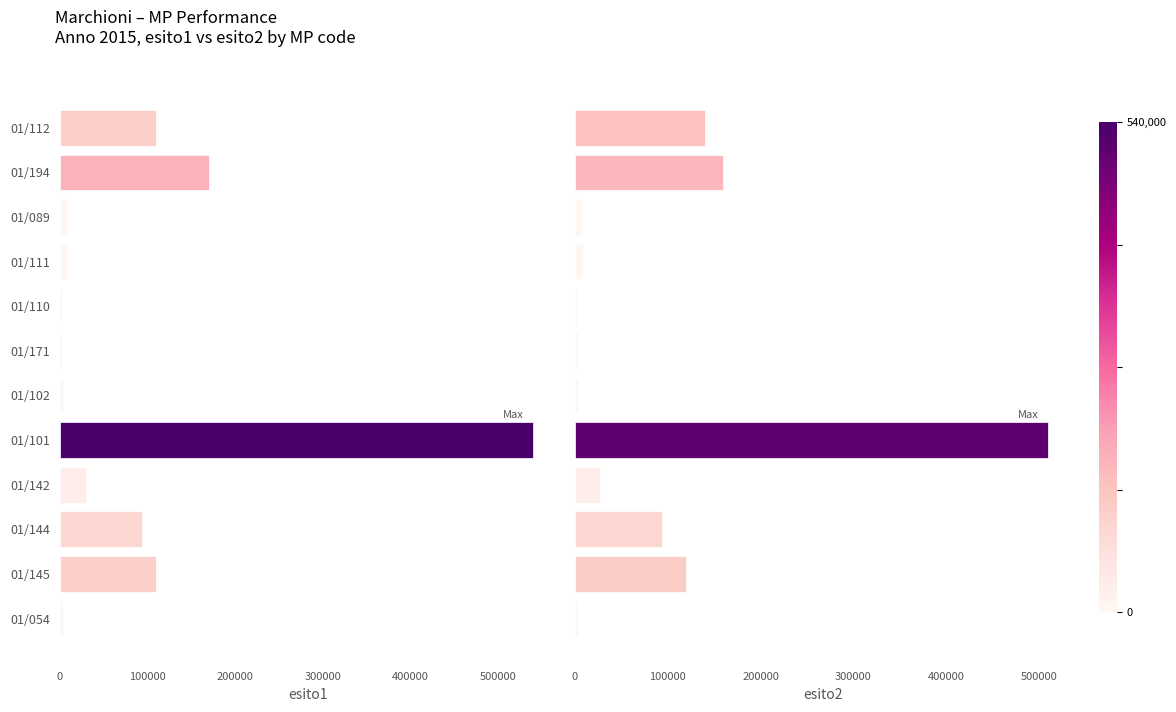

How many groups of bars are there?

12